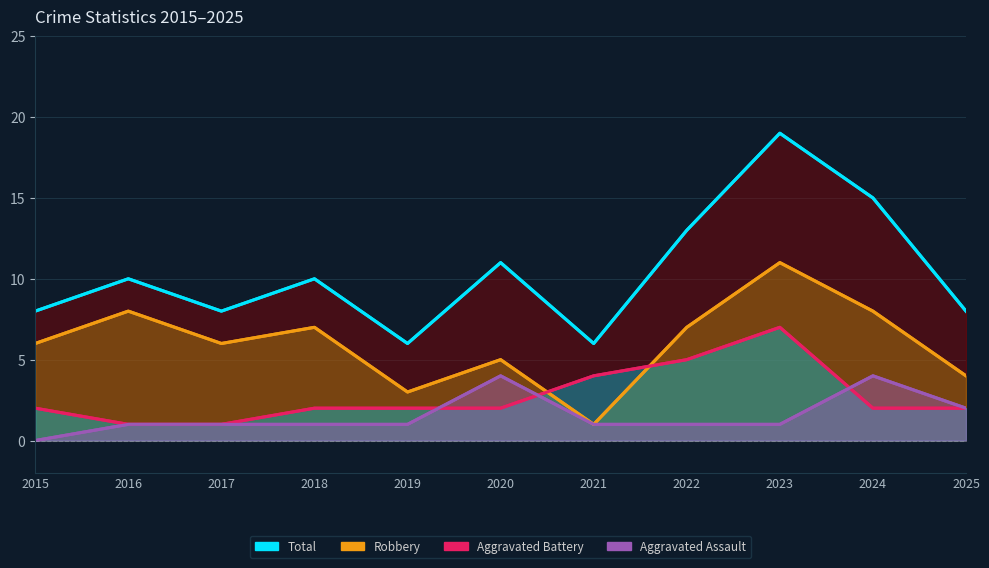

What is the highest value of the Aggravated Battery series?

7